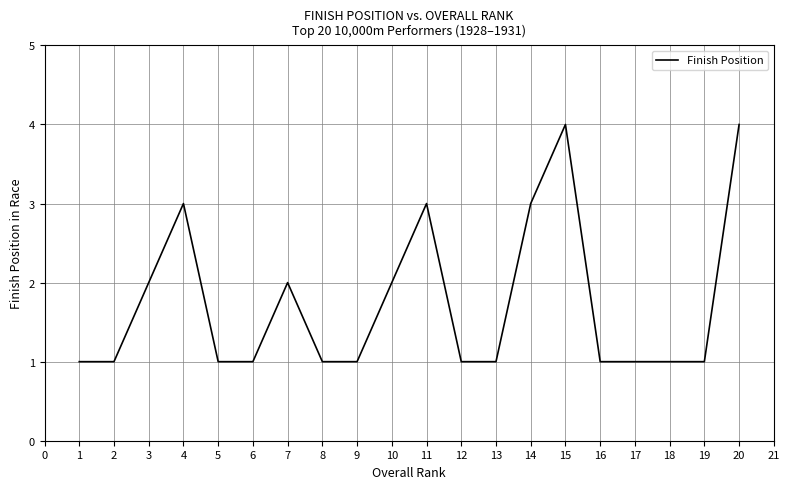

The value at 16 is 1. True or false?

True